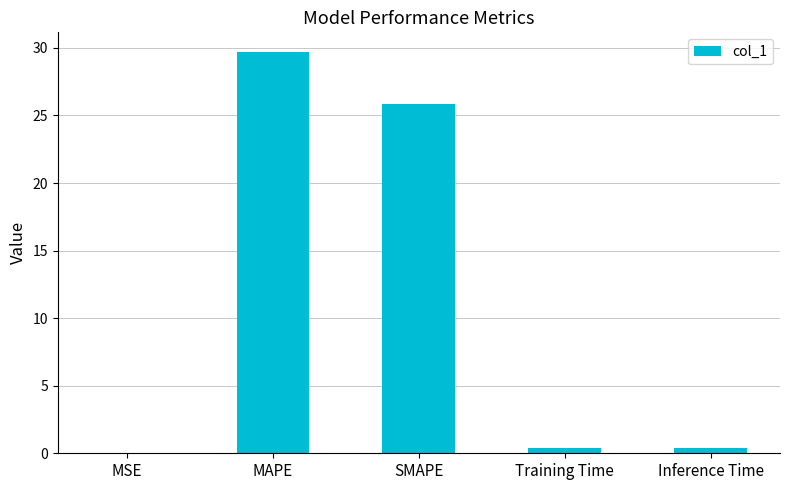

The chart shows a value of 16.9 at SMAPE. True or false?

False